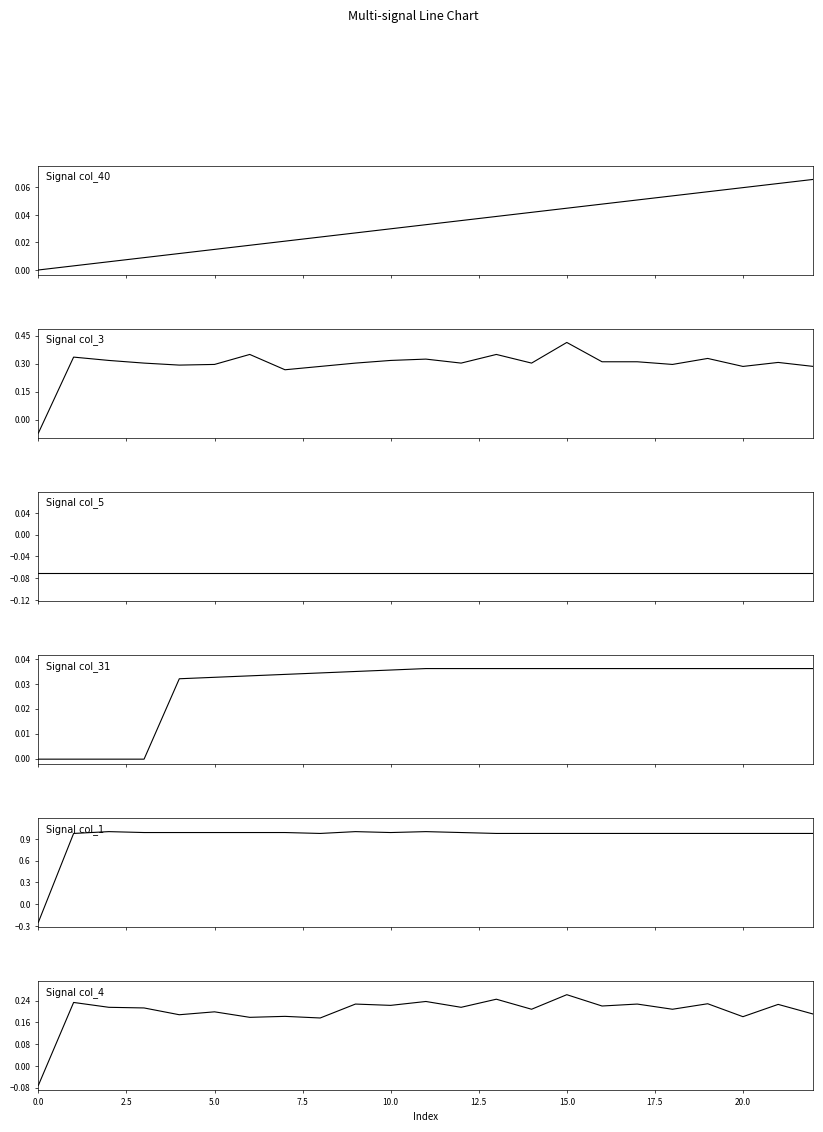

Which series has the widest spread of values?

col_1